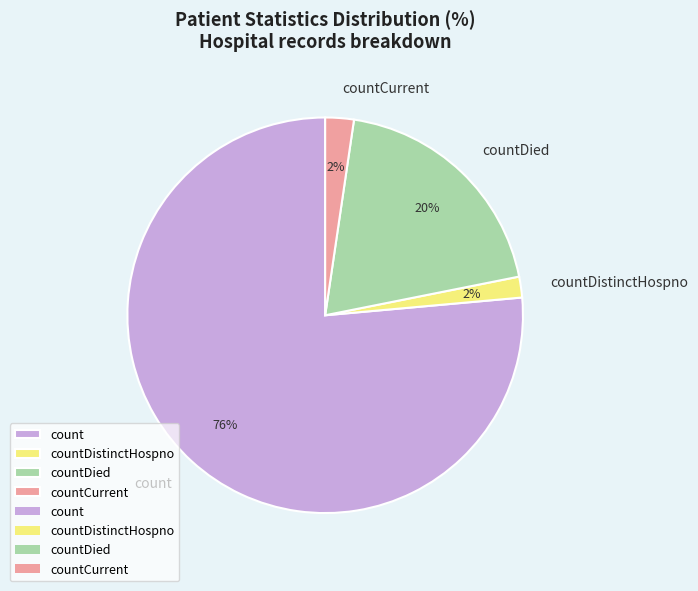

To the nearest percent, what is the difference between the countDied and countDistinctHospno slice percentages?

18%